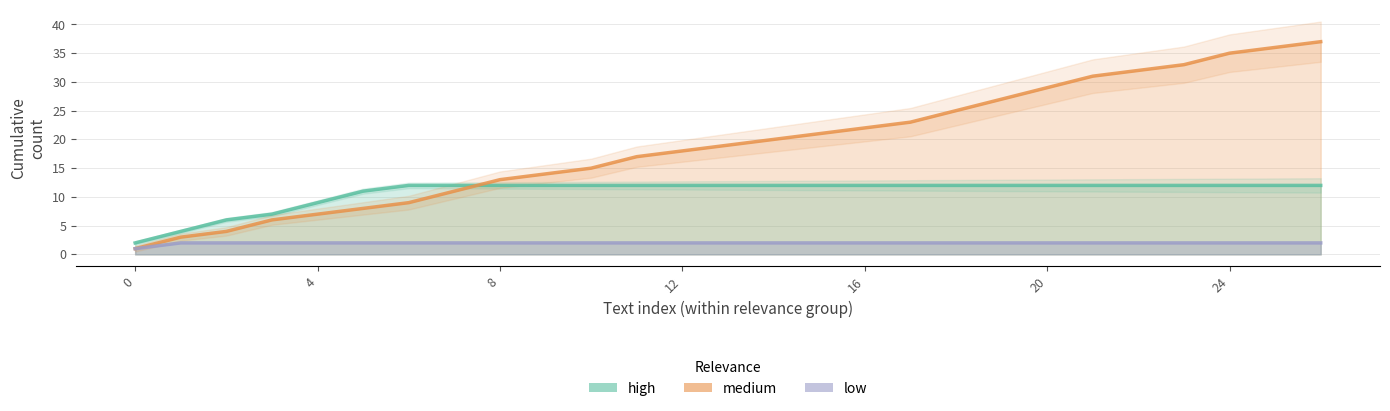

Is the value of low at 18 greater than the value of high at 17?

No